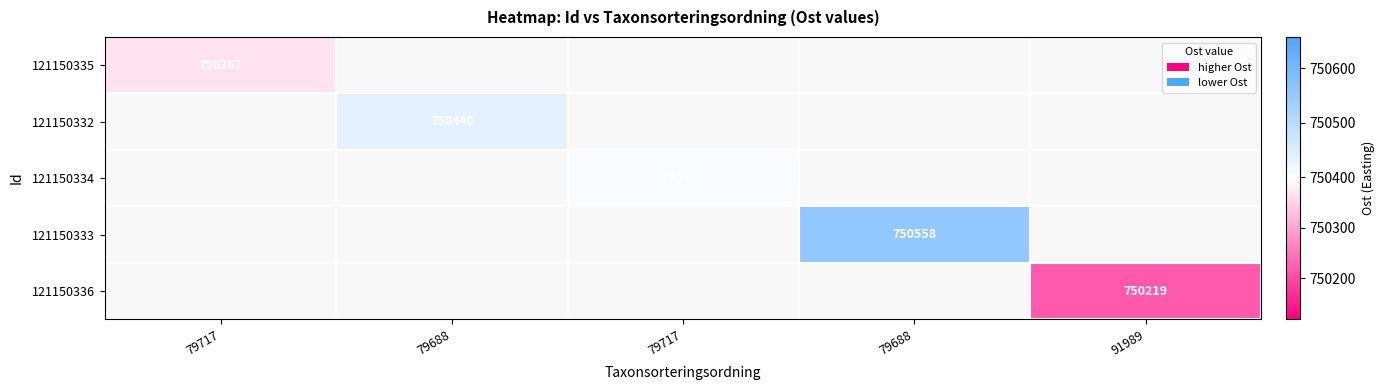

How many series are shown in this chart?

5